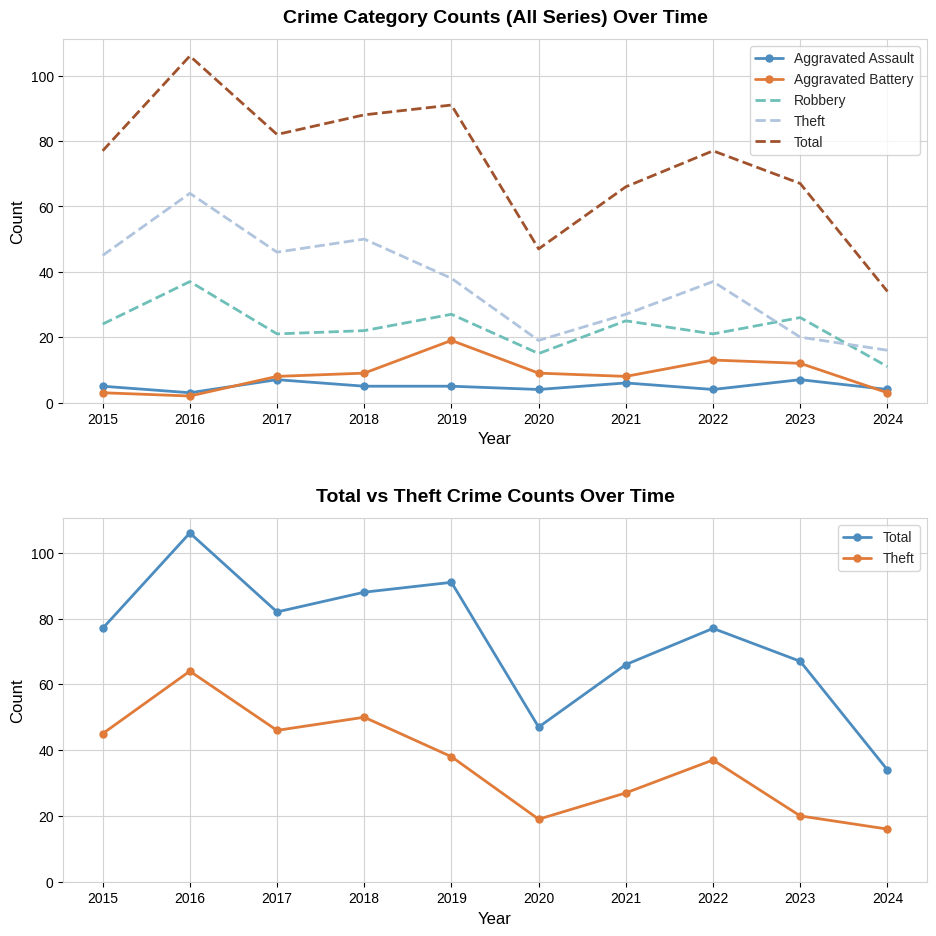

What is the spread (max minus min) of values at 2016?

104